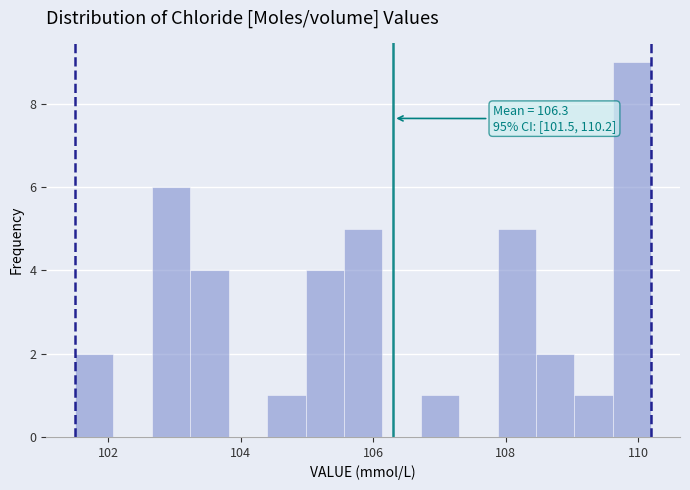

Read against the x-axis, roughly where is the centre of the tallest bar?

110.0